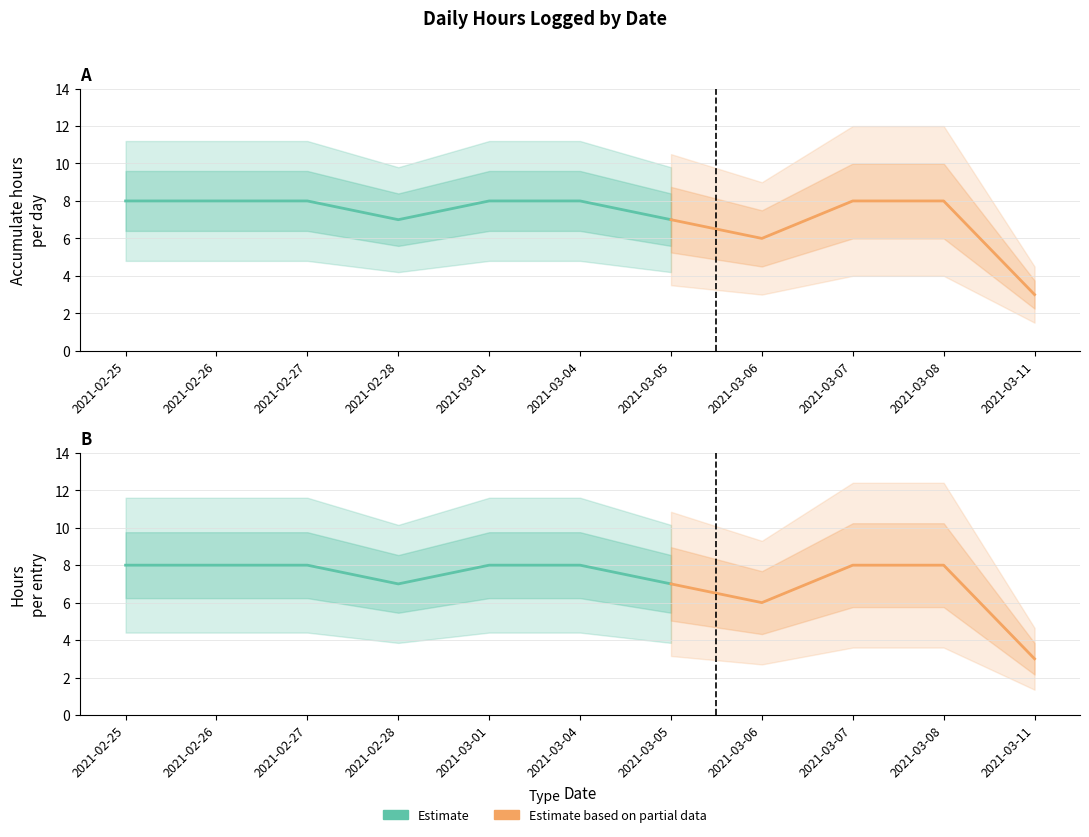

True or false: hour and accumulate cross at least once.

False